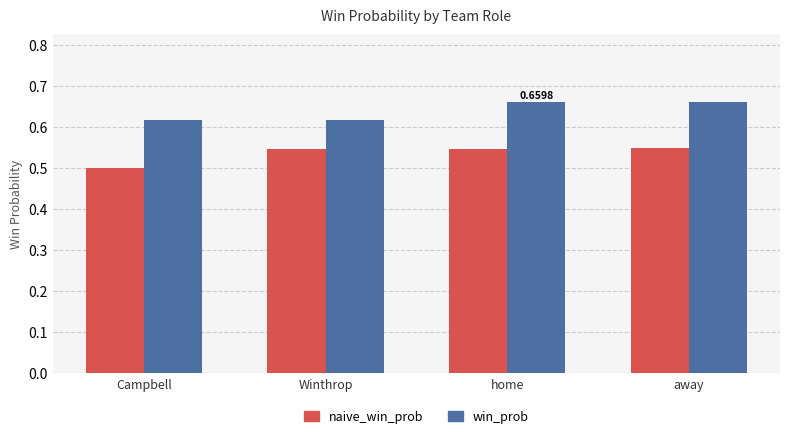

Which series has the largest total across all categories?

win_prob